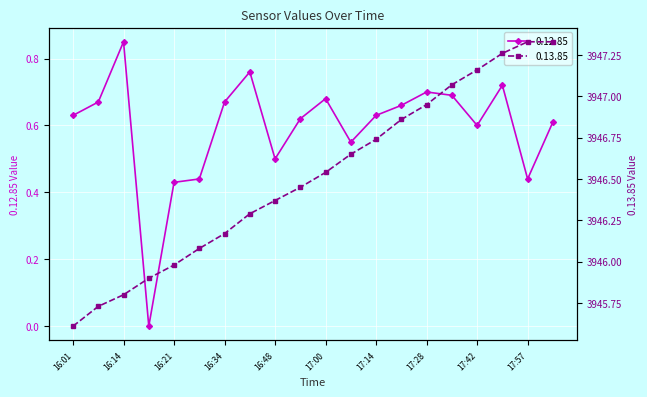

Between 17:20 and 16:54, which is larger?

17:20